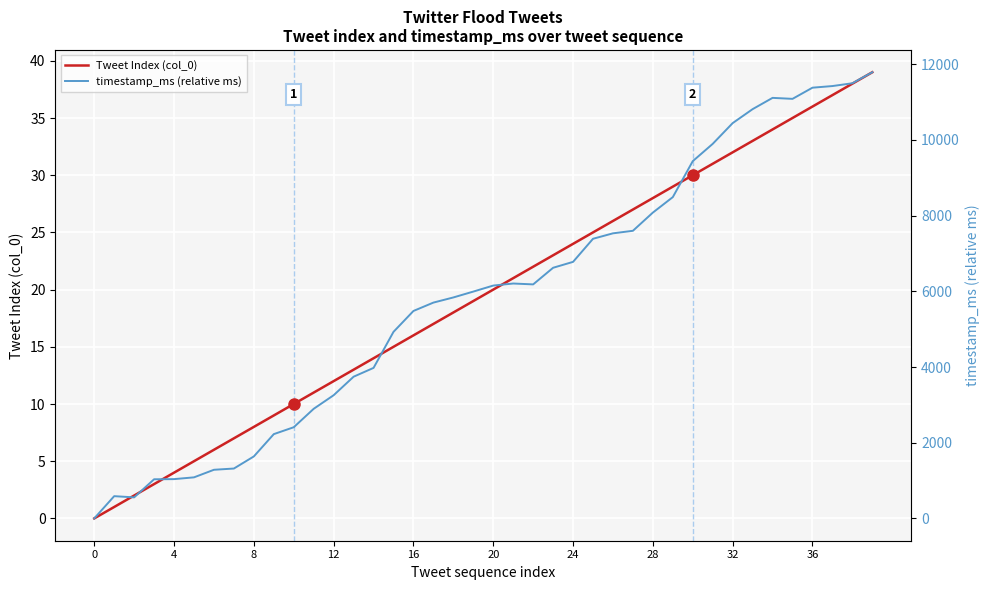

Does the chart display data point markers on the line(s)?

No